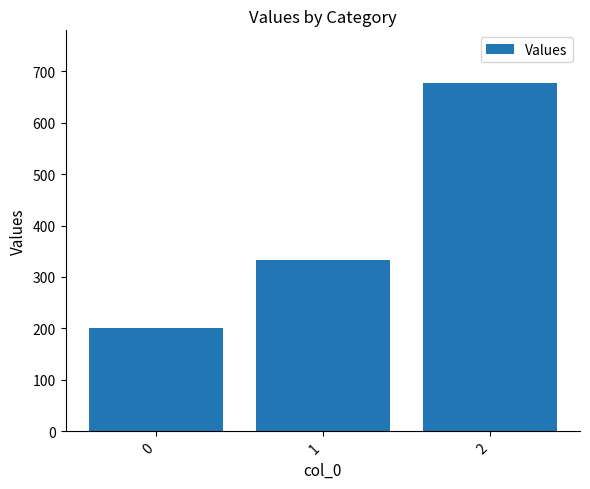

What is the change in value from 1 to 2?

+344.4